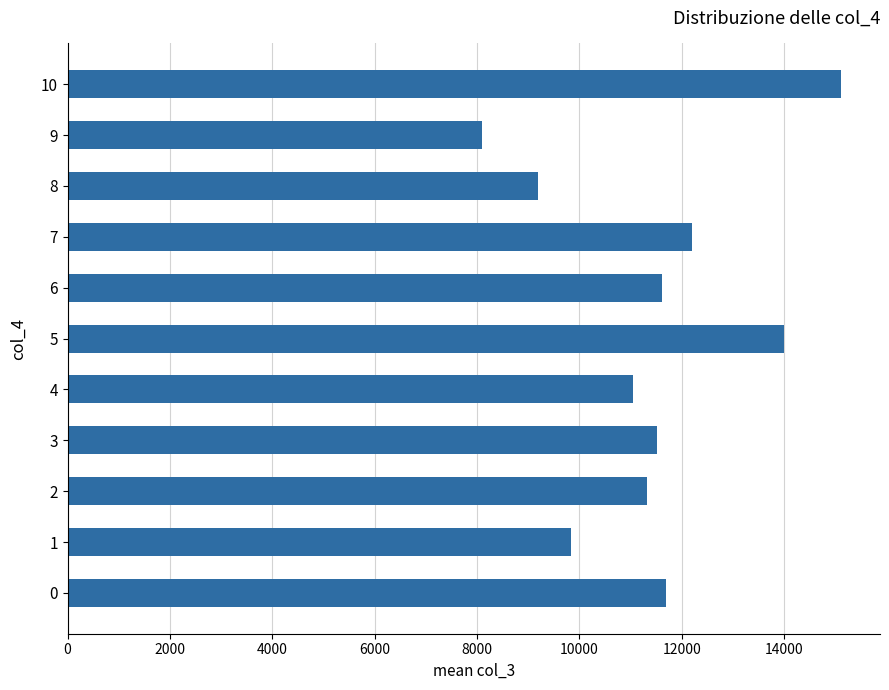

Is it true that the value at 2 is 20020.3?

False